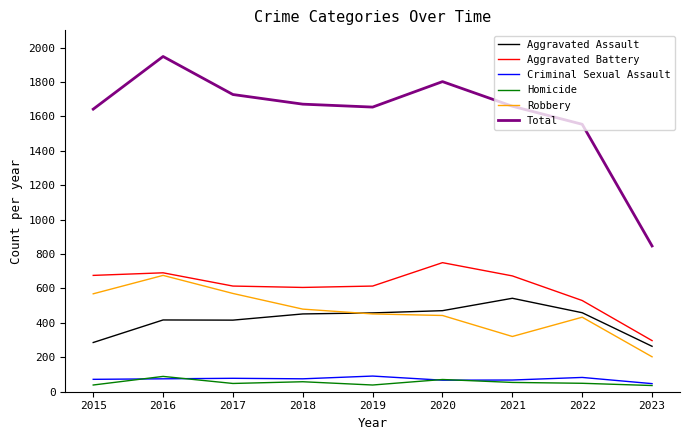

What is the sum of all Criminal Sexual Assault values?

656